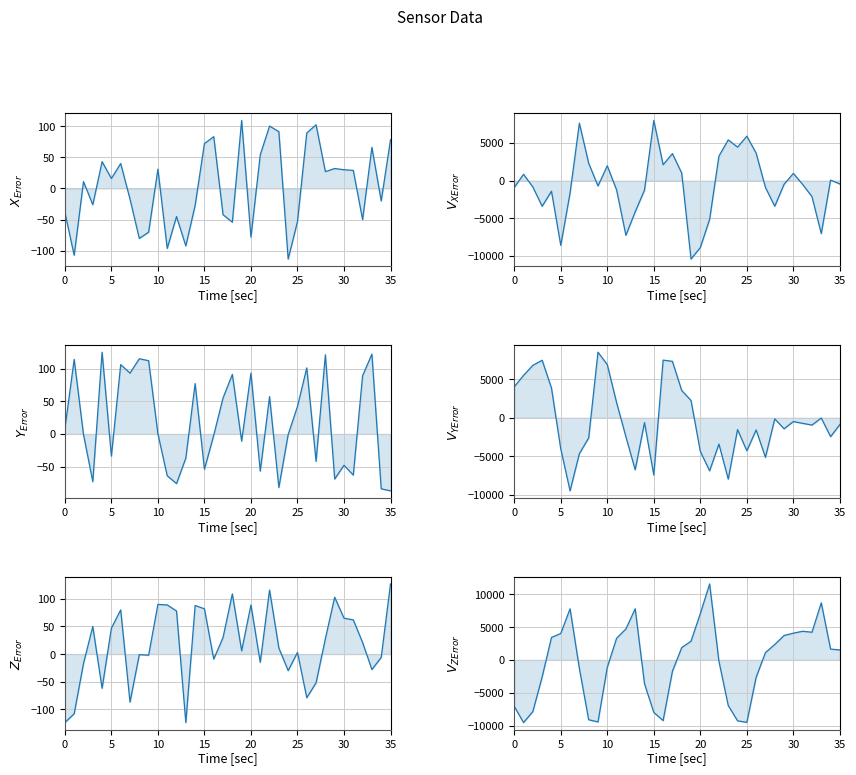

Is the value of GyroY at 24 greater than the value of AccZ at 9?

No